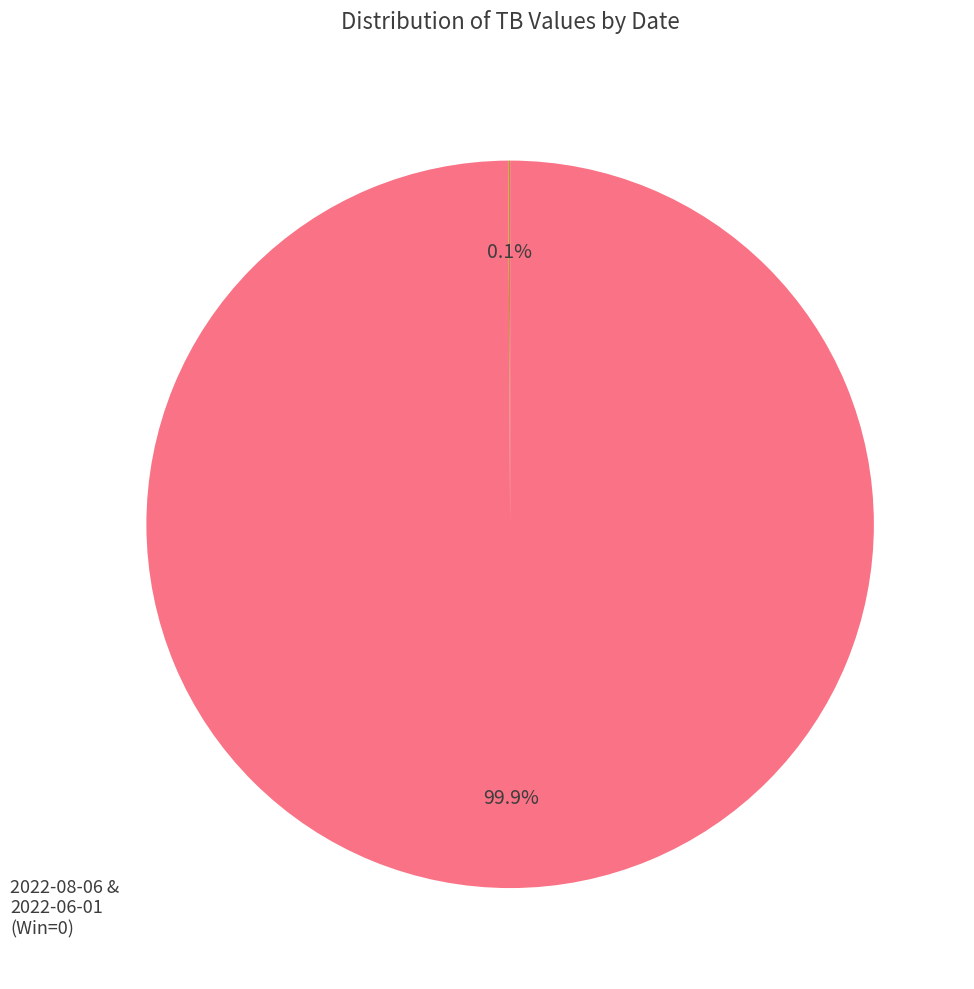

Is there a majority slice in this chart?

Yes